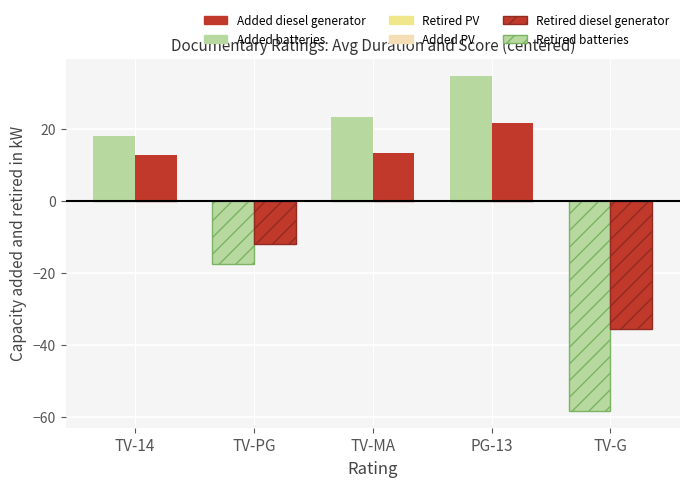

Does the chart contain stacked bars?

No